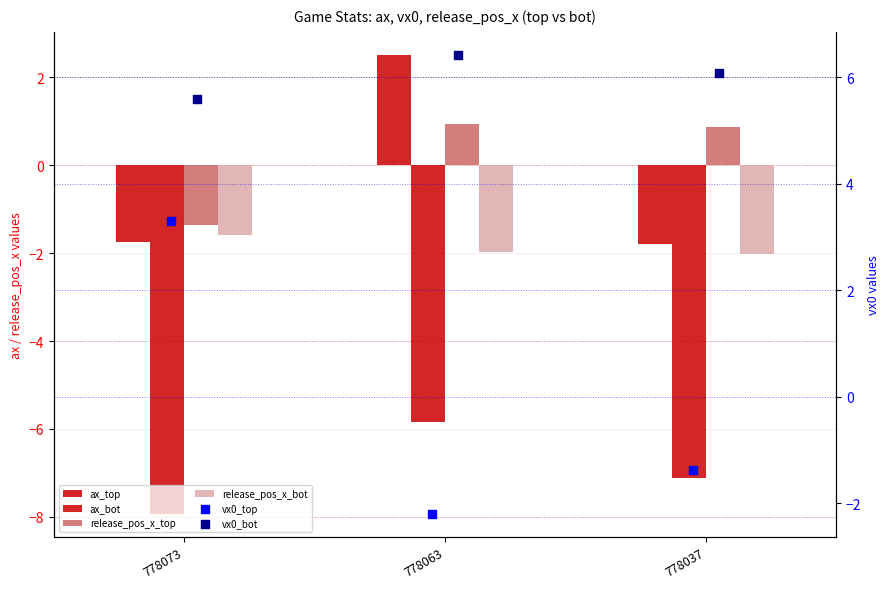

Is the value of ax_bot at 778037 greater than the value of ax_top at 778037?

No